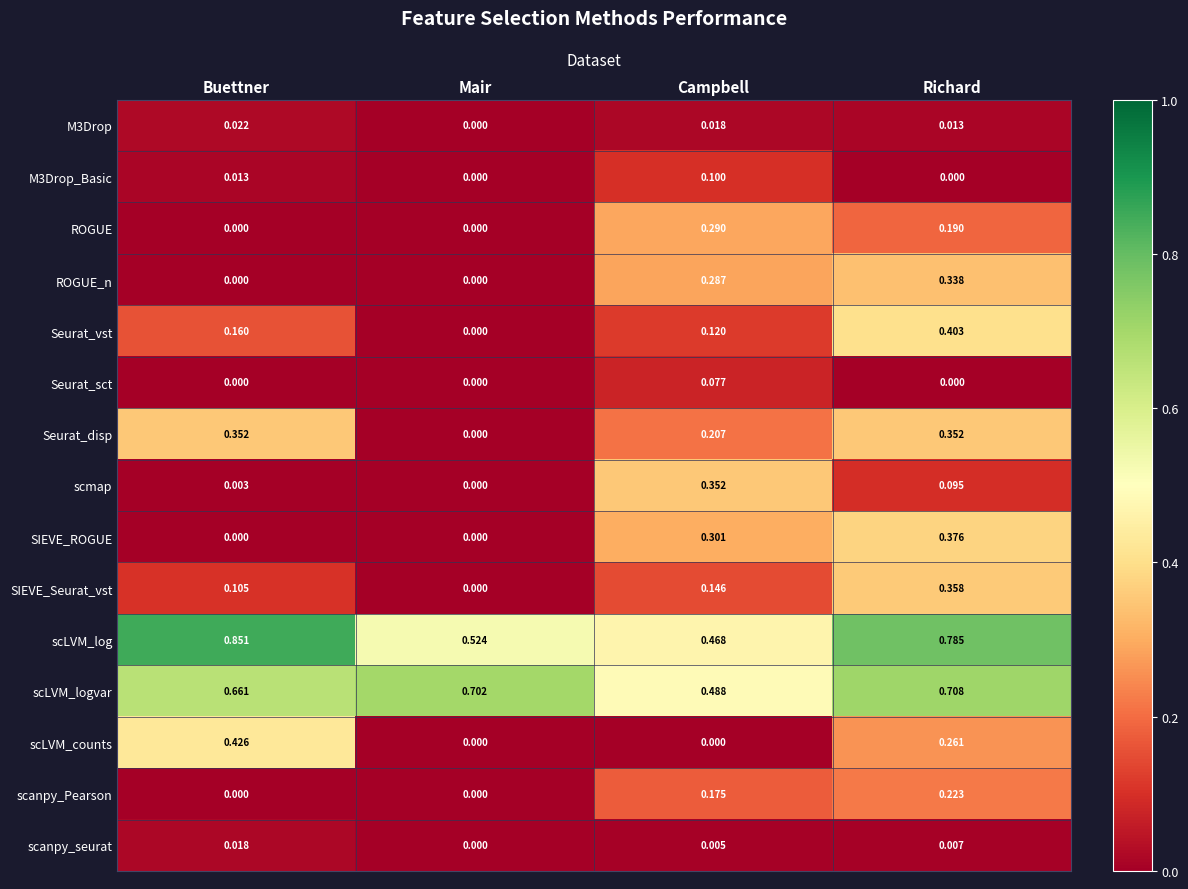

Which category has the highest value across all series?

Buettner